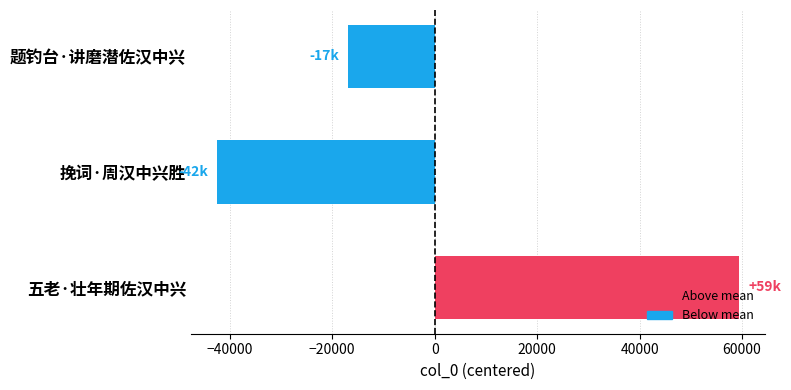

At which category does the chart reach its peak across all series?

五老·壮年期佐汉中兴